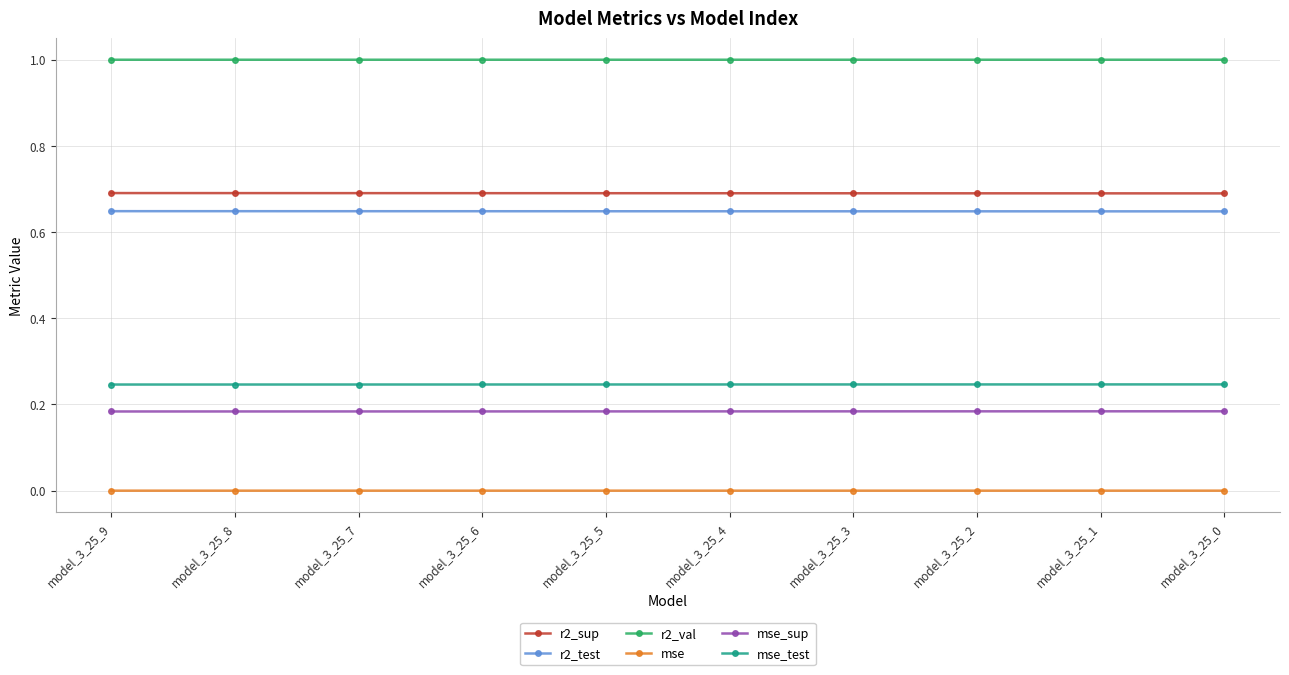

What is the sum of all r2_test values?

6.5